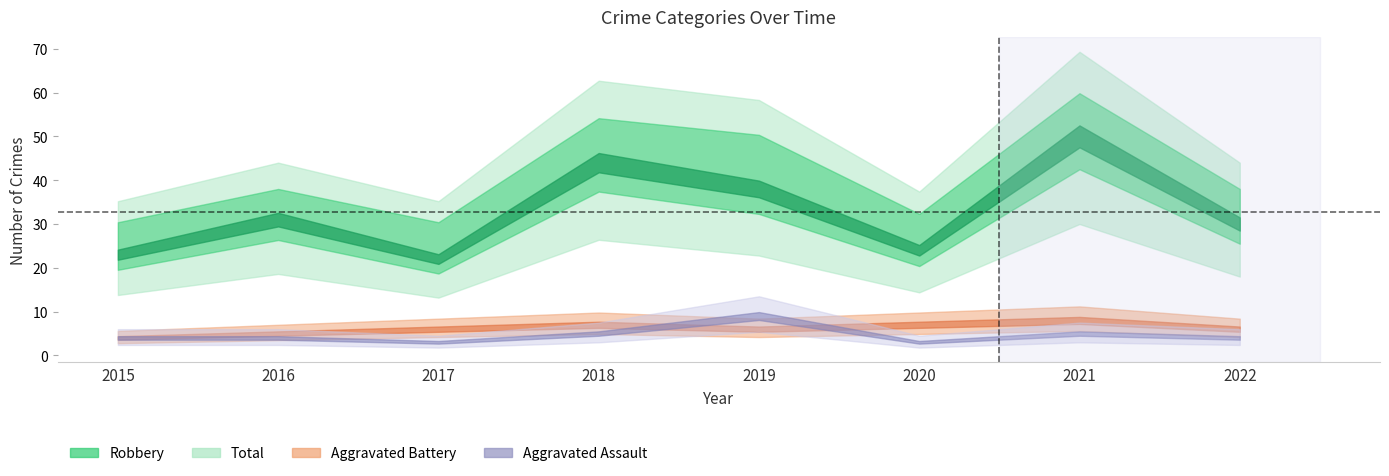

True or false: Total and Robbery intersect in this chart.

False